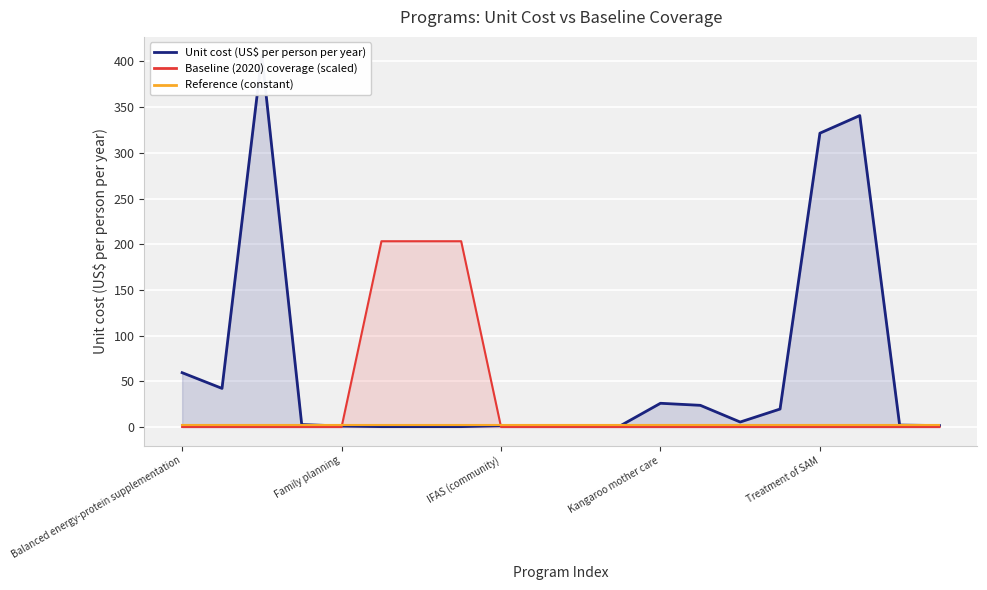

Is it true that Reference (constant) equals 0.5 at 17?

False